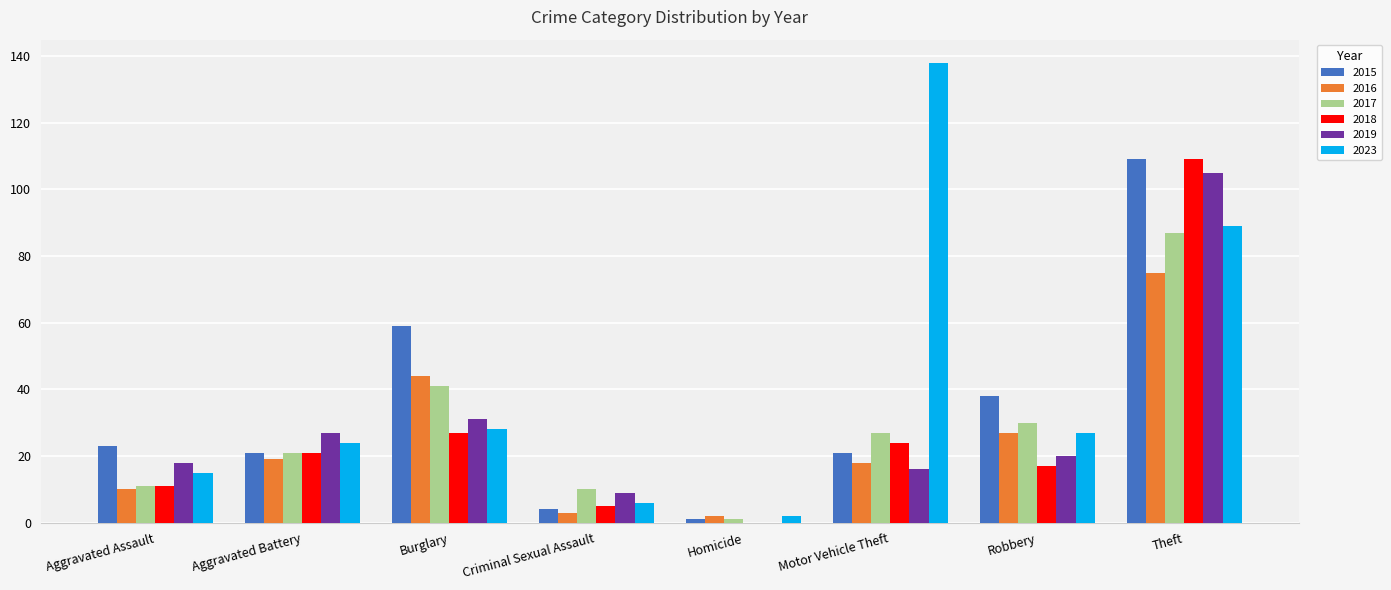

The 2015 series shows 38 at Aggravated Assault. True or false?

False